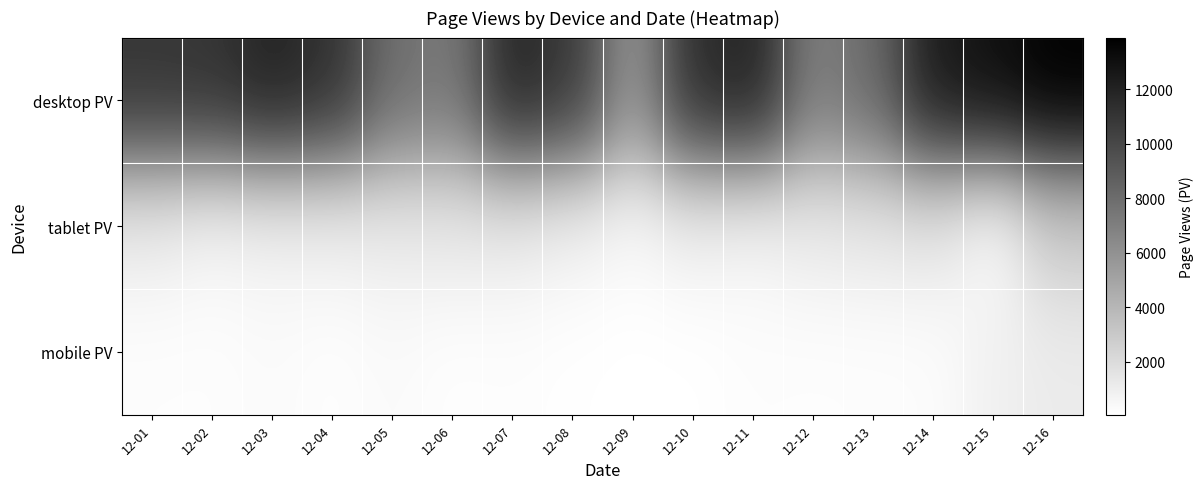

Reading left to right, list all the values displayed in this chart.

desktop PV: 12-01=10968.0	12-02=11092.0	12-03=12001.0	12-04=11257.2	12-05=7910.1	12-06=7313.0	12-07=11891.9	12-08=10815.1	12-09=5687.1	12-10=11465.0	12-11=12070.0	12-12=6986.0	12-13=8135.6	12-14=12428.0	12-15=13068.0	12-16=13890.0
tablet PV: 12-01=1125.0	12-02=690.0	12-03=861.0	12-04=937.4	12-05=1185.3	12-06=1305.5	12-07=1205.0	12-08=836.0	12-09=452.9	12-10=910.0	12-11=702.0	12-12=1185.0	12-13=1323.6	12-14=1444.0	12-15=219.0	12-16=2857.0
mobile PV: 12-01=214.0	12-02=204.0	12-03=334.0	12-04=172.8	12-05=361.1	12-06=170.1	12-07=207.0	12-08=122.4	12-09=66.2	12-10=85.0	12-11=229.0	12-12=198.0	12-13=219.0	12-14=251.0	12-15=886.0	12-16=1150.0